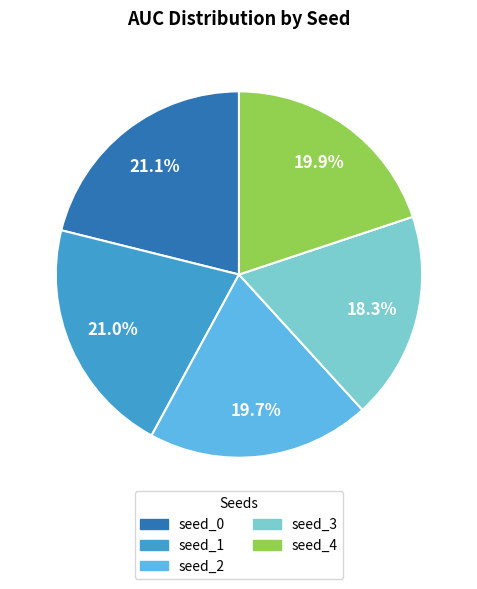

The seed_4 slice represents 28% of the pie. True or false?

False